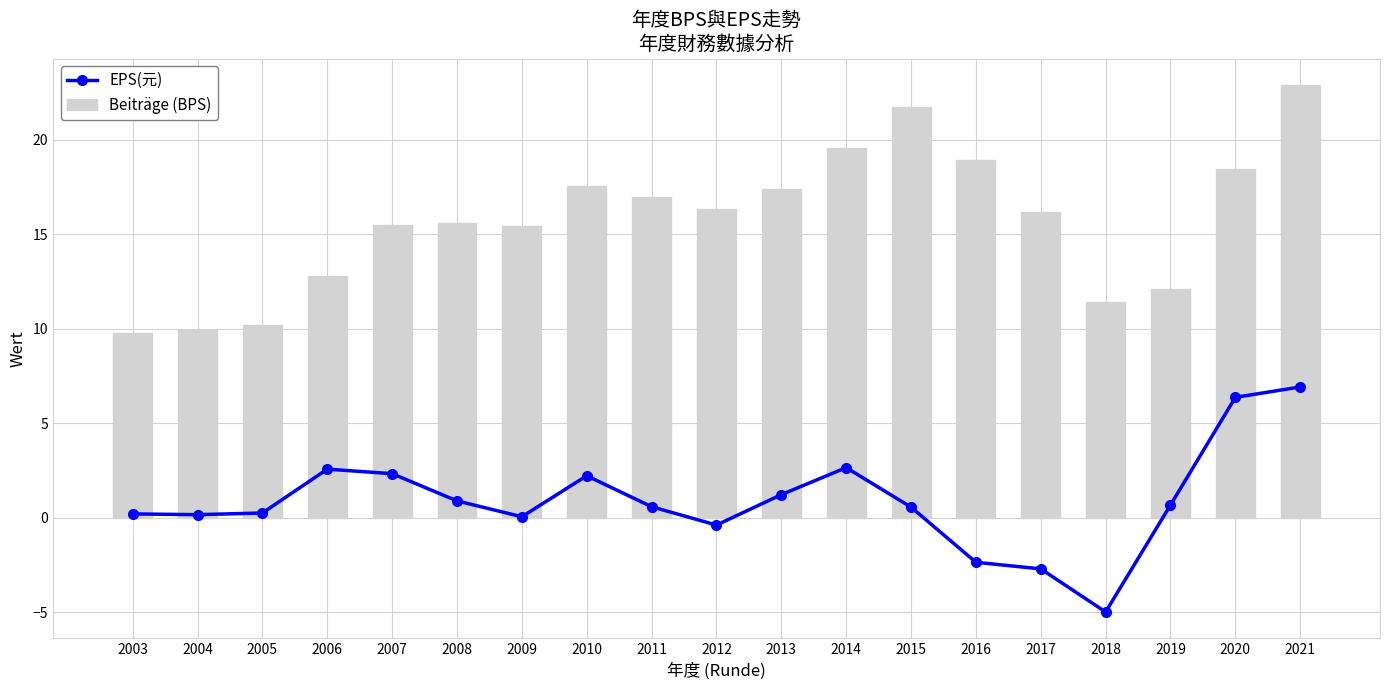

List the series in order of their overall mean, highest first.

Beiträge (BPS), EPS(元)